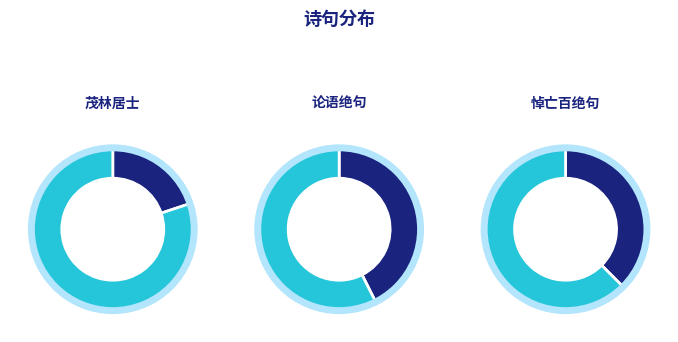

Is 茂林居士忆琴百二绝句 其八十四 the majority of the pie?

No